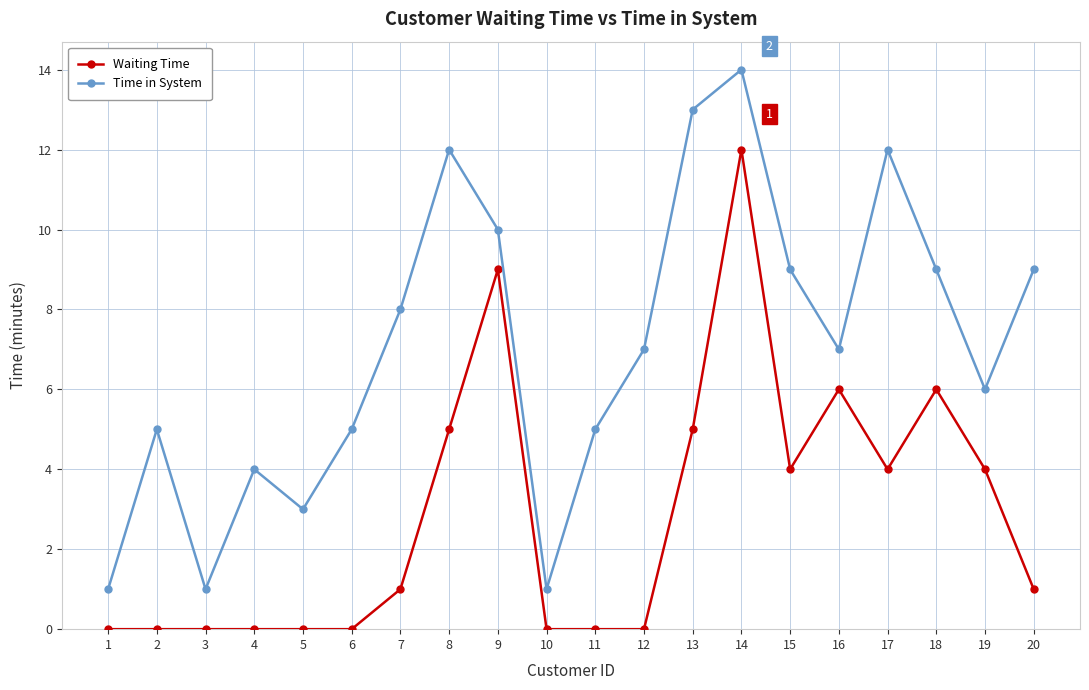

True or false: Time in System has more than 2 points higher than both neighbors.

True